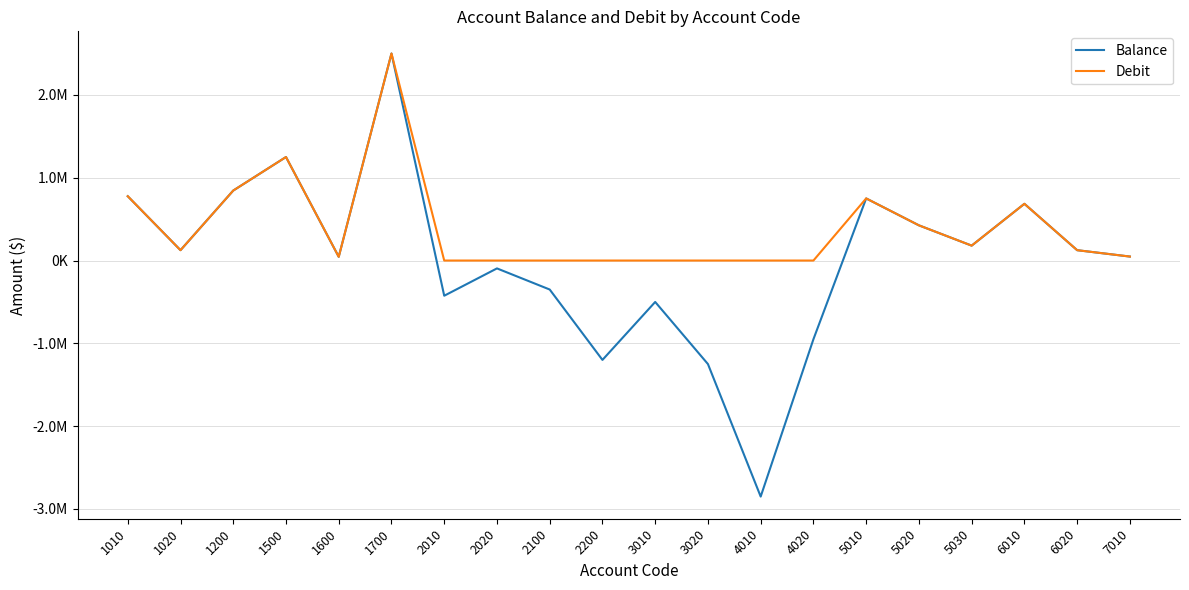

What is the difference between the Debit values at 1700 and 5010?

1750000